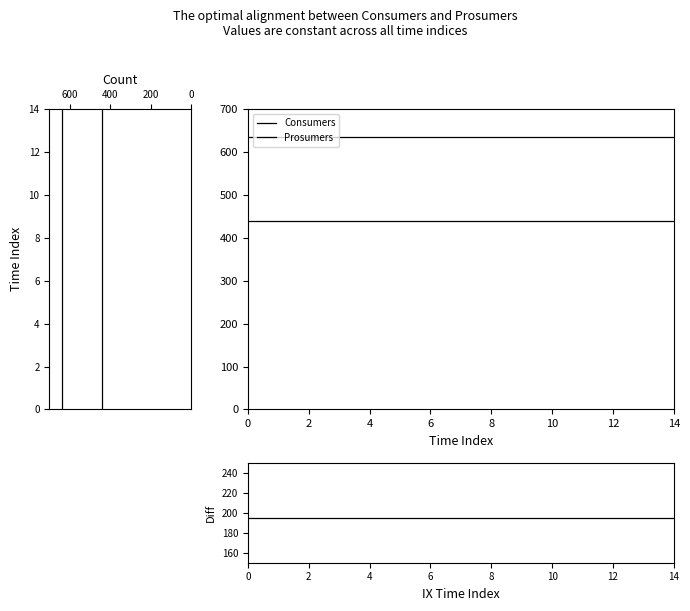

True or false: Prosumers and Consumers cross at least once.

False